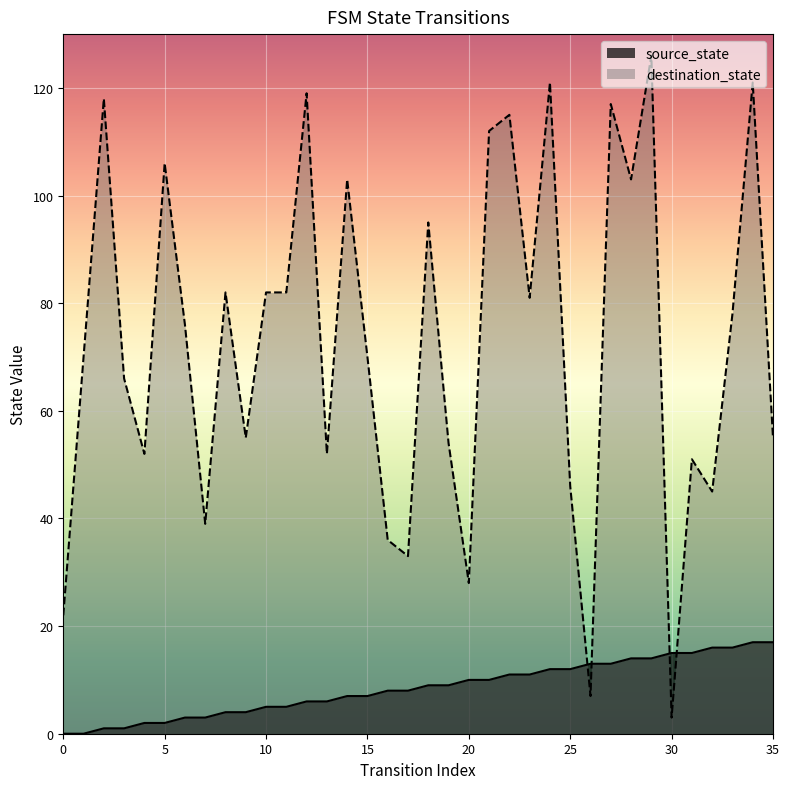

Does the chart display data point markers on the line(s)?

No